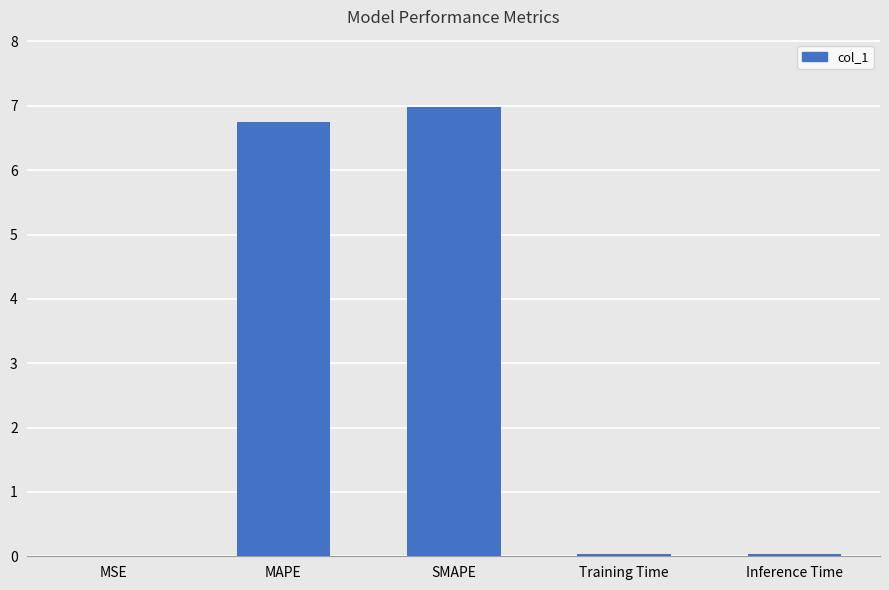

Between MSE and MAPE, which is larger?

MAPE